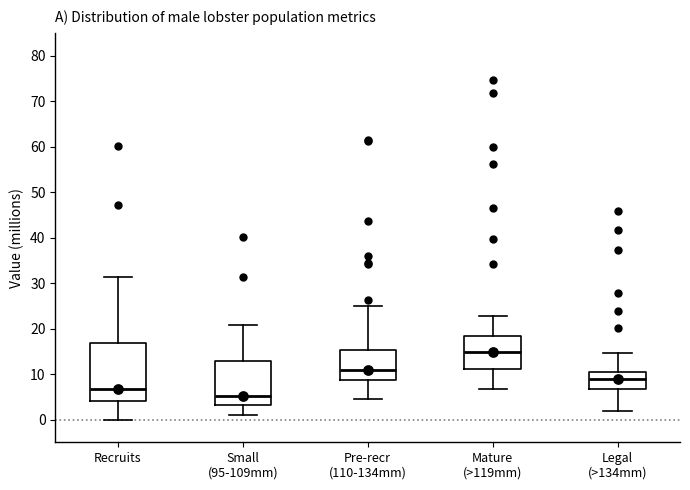

Where does the median line of the box for Small (95-109mm) sit on the y-axis? The values are not printed on the chart, so give them approximately, as read against the axis.

5